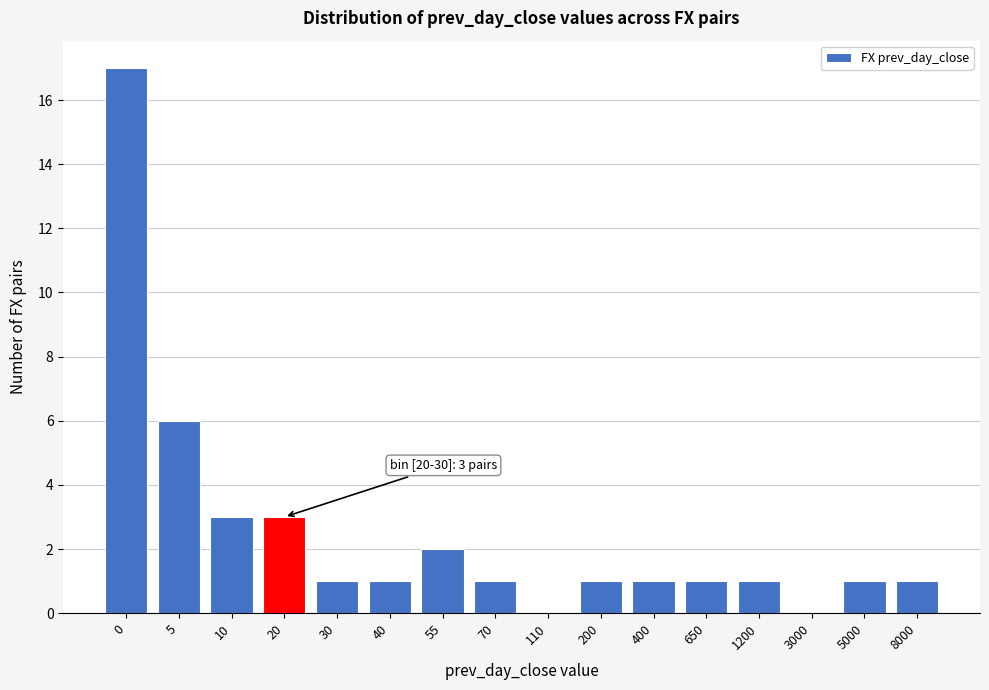

Reading right to left, transcribe all the data shown in this chart.

8000=1	5000=1	3000=0	1200=1	650=1	400=1	200=1	110=0	70=1	55=2	40=1	30=1	20=3	10=3	5=6	0=17